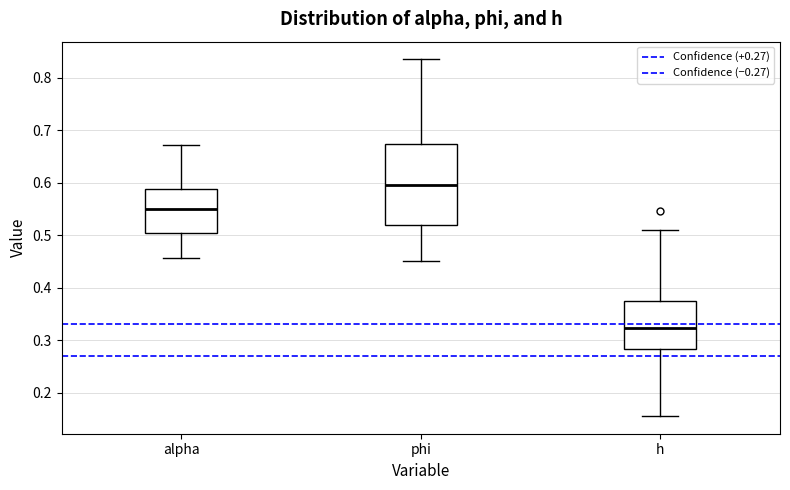

Reading left to right, transcribe this box plot: for each box, give where its median line is, the range the box spans, and where its two whiskers end, as read against the y-axis. The values are not printed on the chart, so give them approximately, as read against the axis.

alpha: median 0.55, box 0.50 to 0.59, whiskers 0.46 to 0.67
phi: median 0.60, box 0.52 to 0.67, whiskers 0.45 to 0.83
h: median 0.32, box 0.28 to 0.37, whiskers 0.16 to 0.51